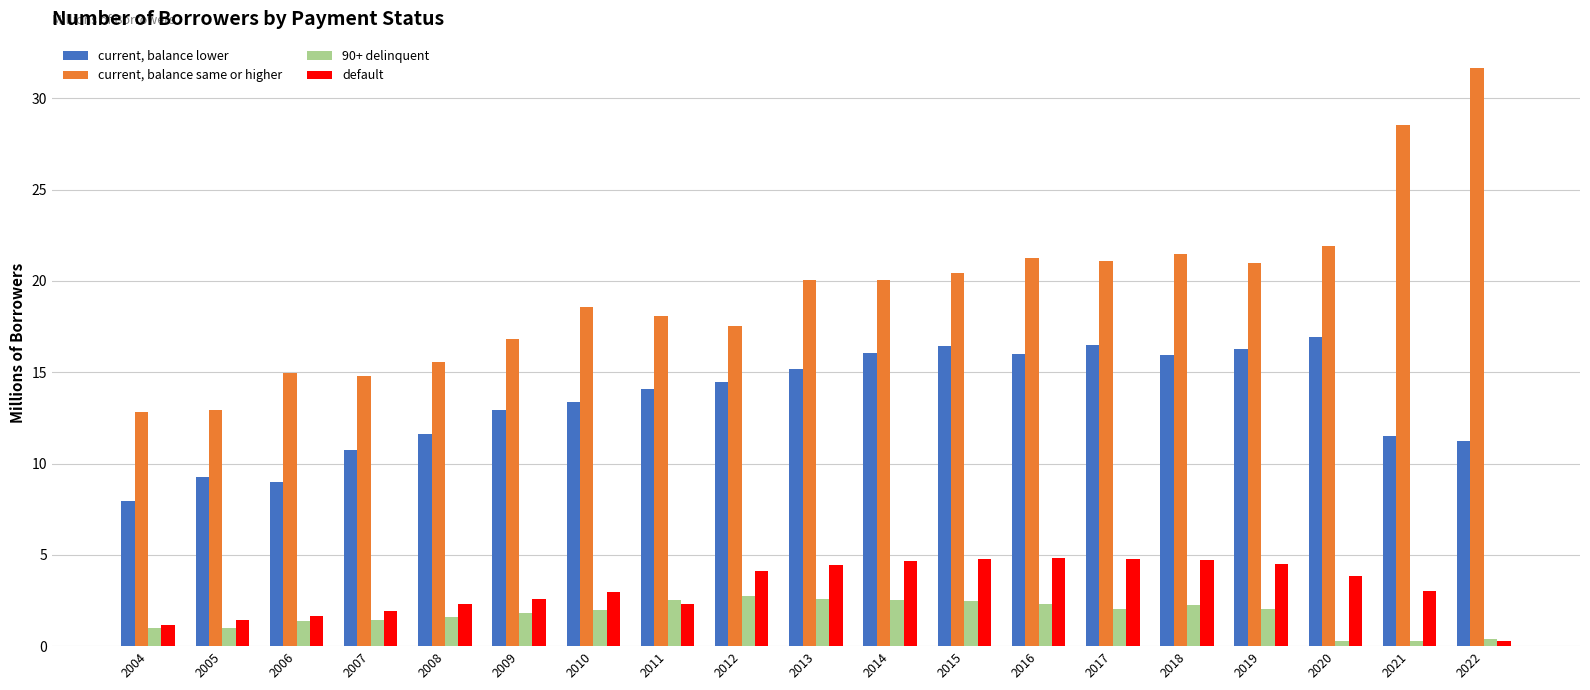

Is the value of current, balance lower at 2018 greater than the value of default at 2019?

Yes